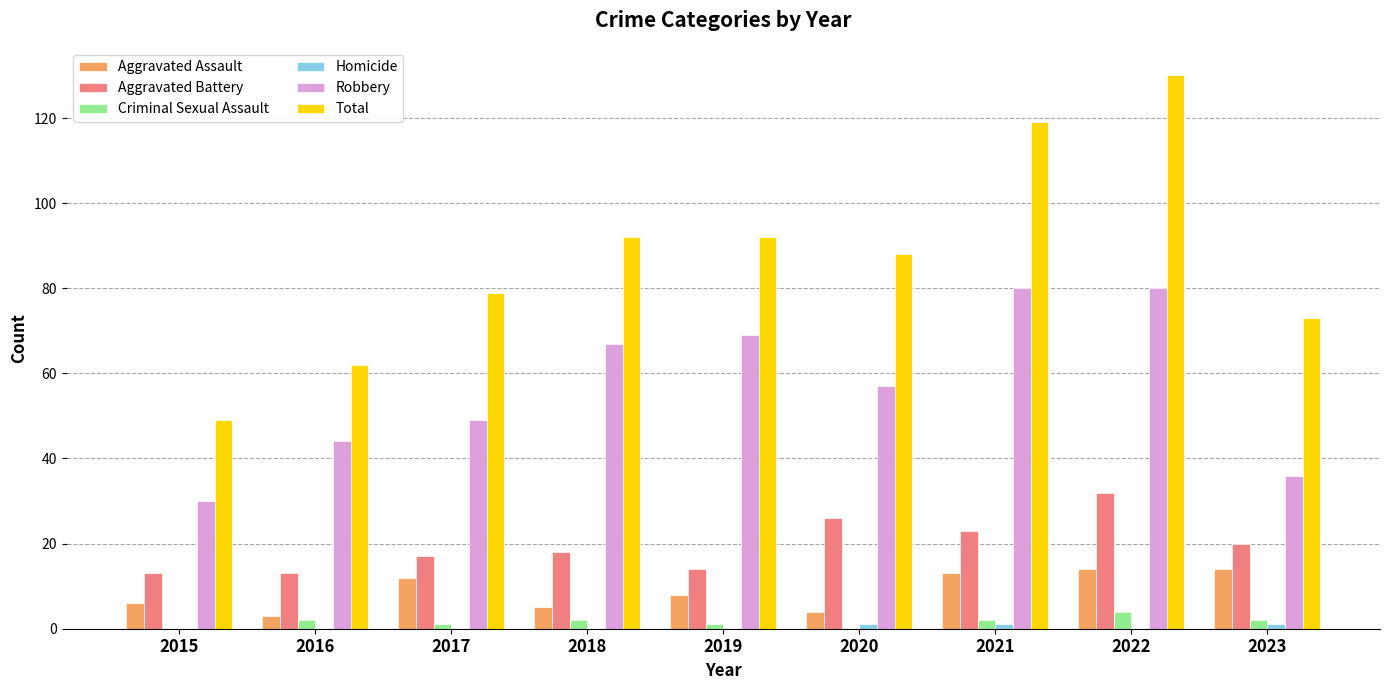

True or false: Aggravated Assault has a value of 13 at 2021.

True